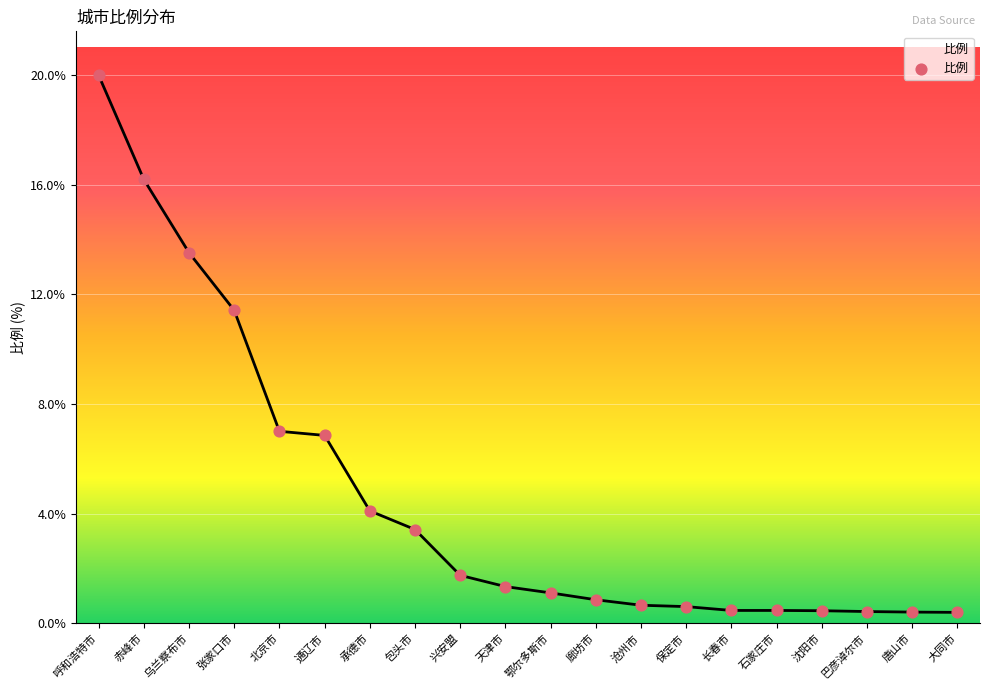

What is the change in value from 北京市 to 保定市?

-6.4